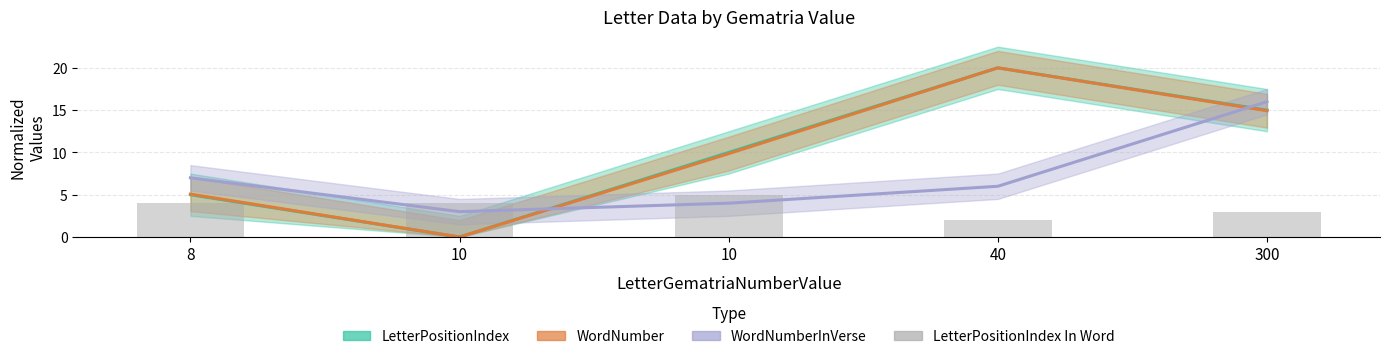

Reading left to right, extract all data points from this chart.

4	4	5	2	3